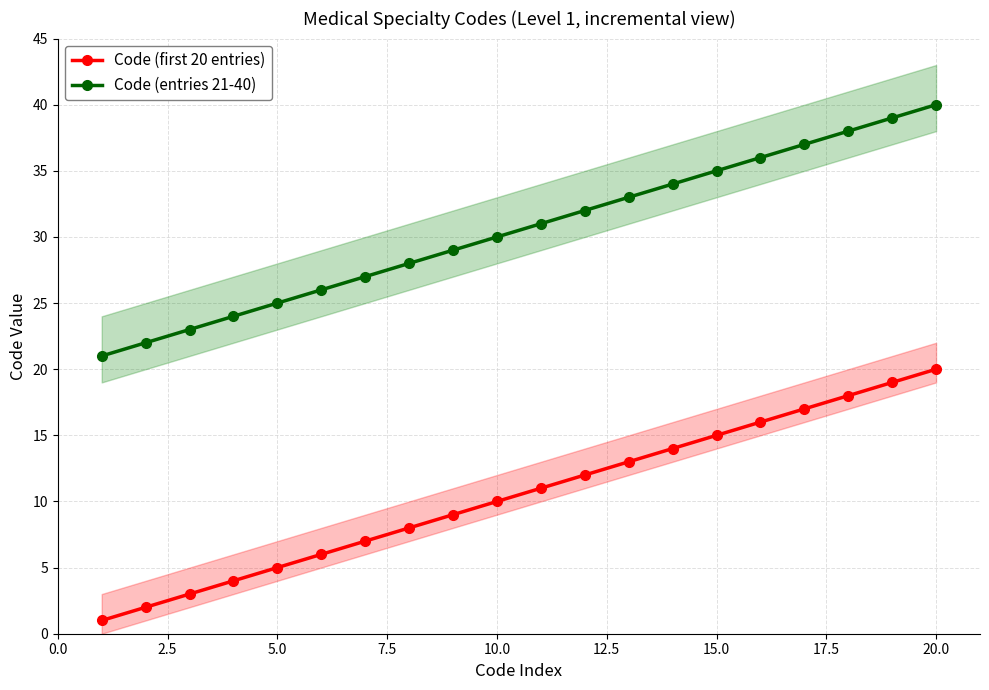

True or false: Code (entries 21-40) has more than 1 interior local peaks.

False